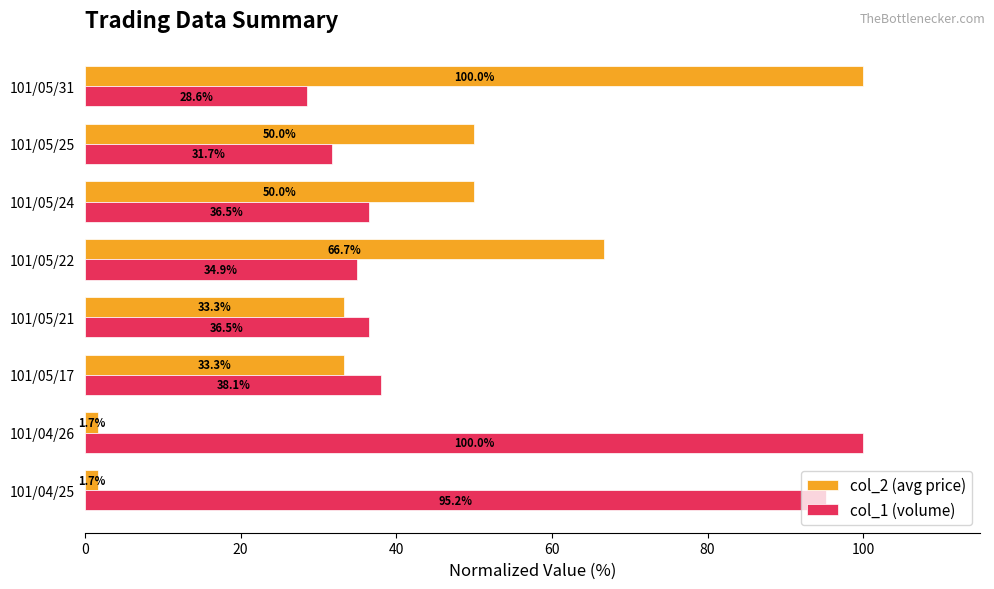

At 101/04/26, list the series in order from largest to smallest.

col_1 (volume), col_2 (avg price)